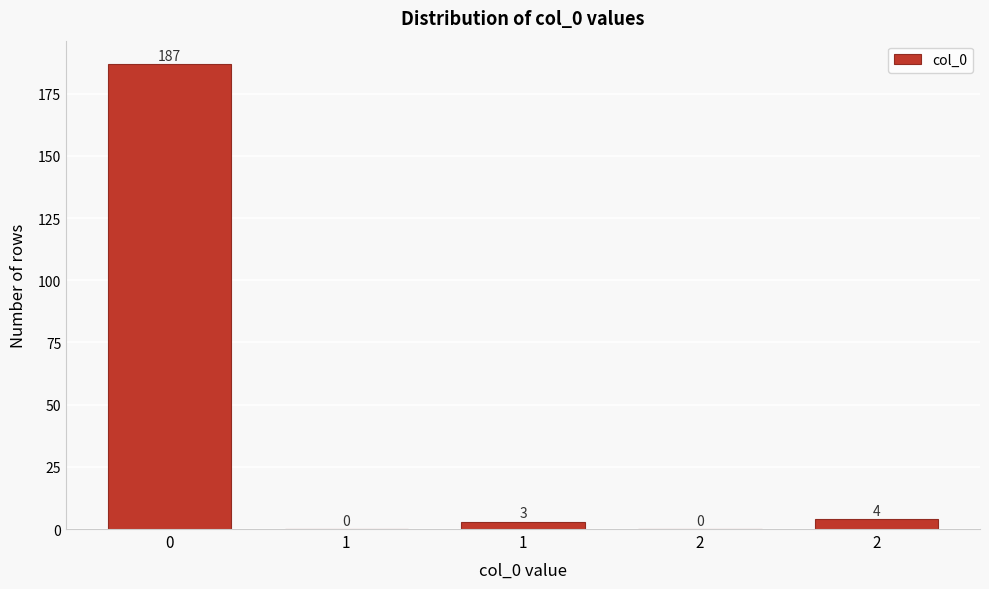

How many values are above zero?

3